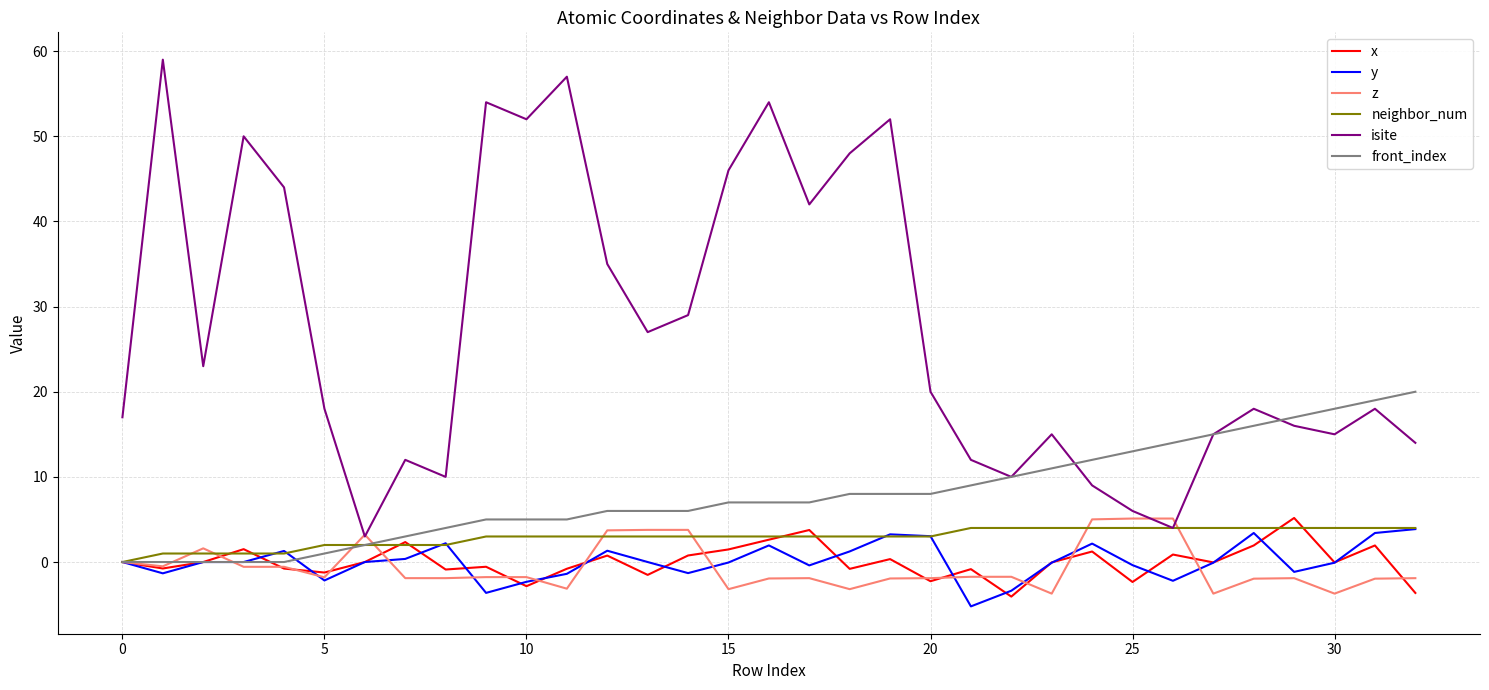

What is the difference between the maximum and second lowest values in the front_index series?

20.0